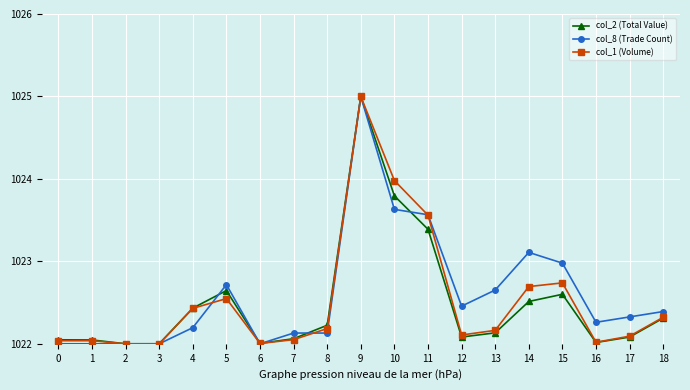

What is the maximum value for col_1 (Volume)?

1025.0